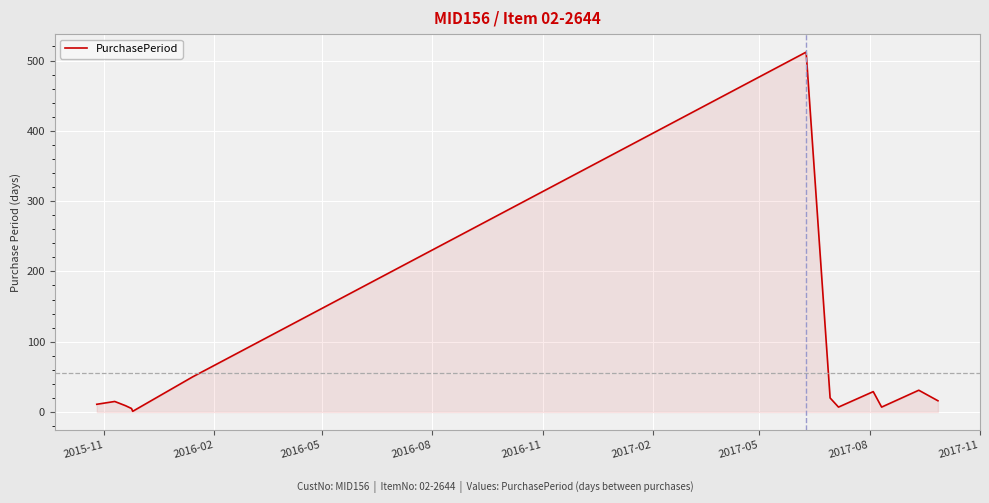

What is the maximum value shown in the chart?

512